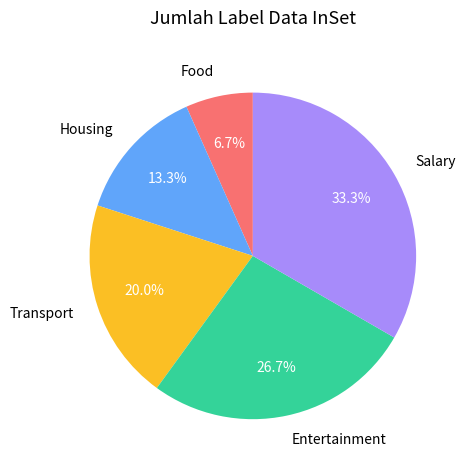

True or false: Food accounts for 7% of the total.

True